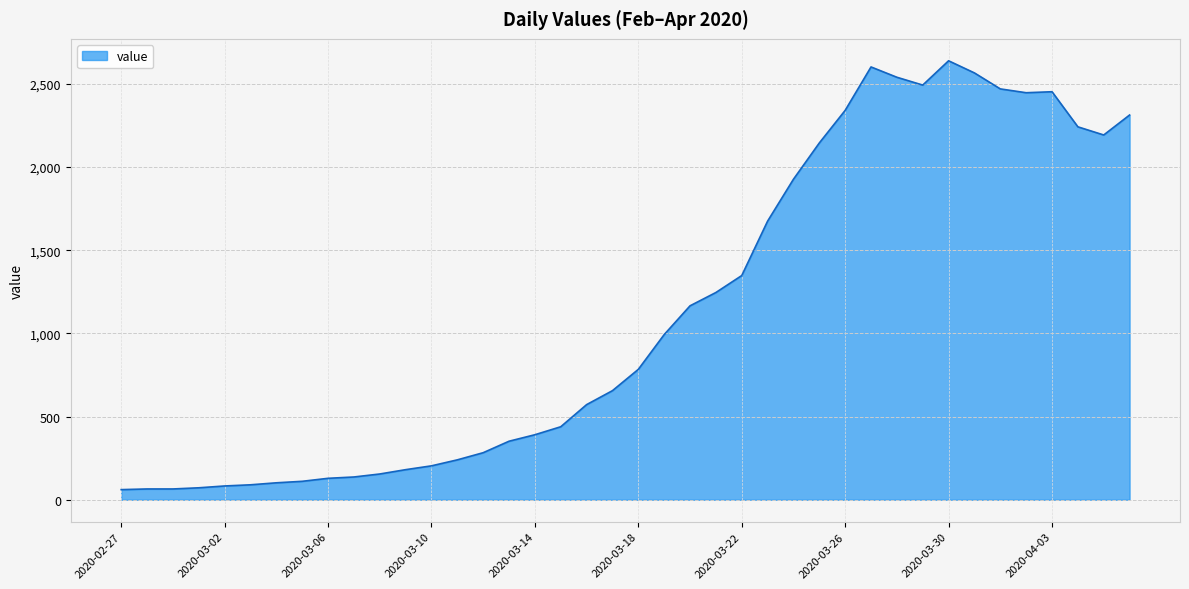

What is the difference between the maximum and minimum values?

2578